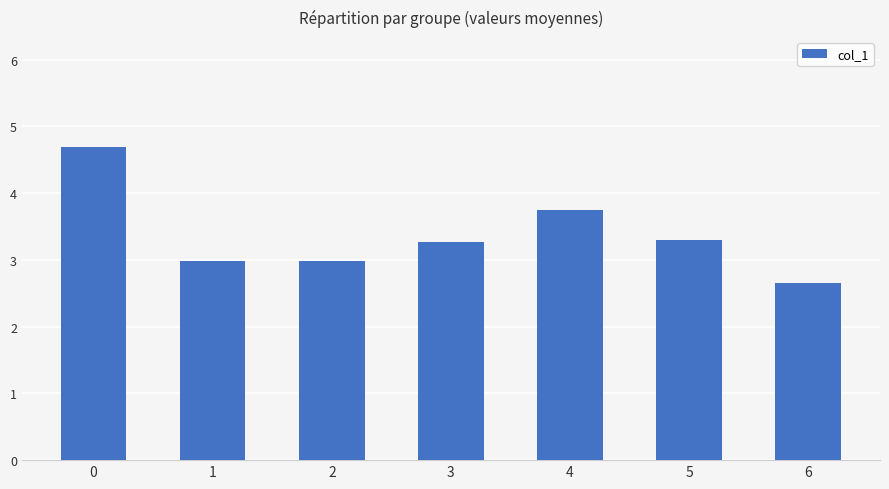

Is it true that the value at 4 is 3.7?

True